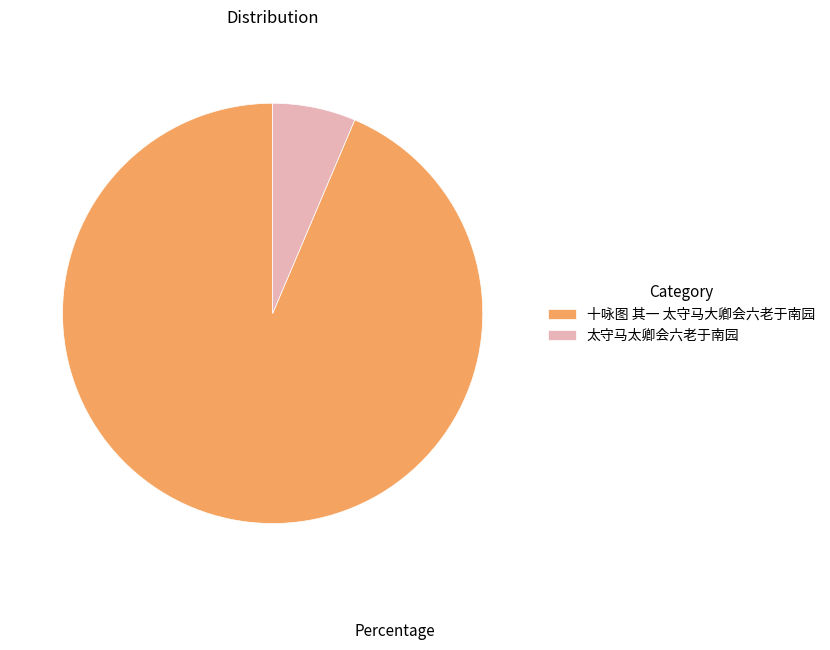

Does 十咏图 其一 太守马大卿会六老于南园 account for over 50% of the chart?

Yes